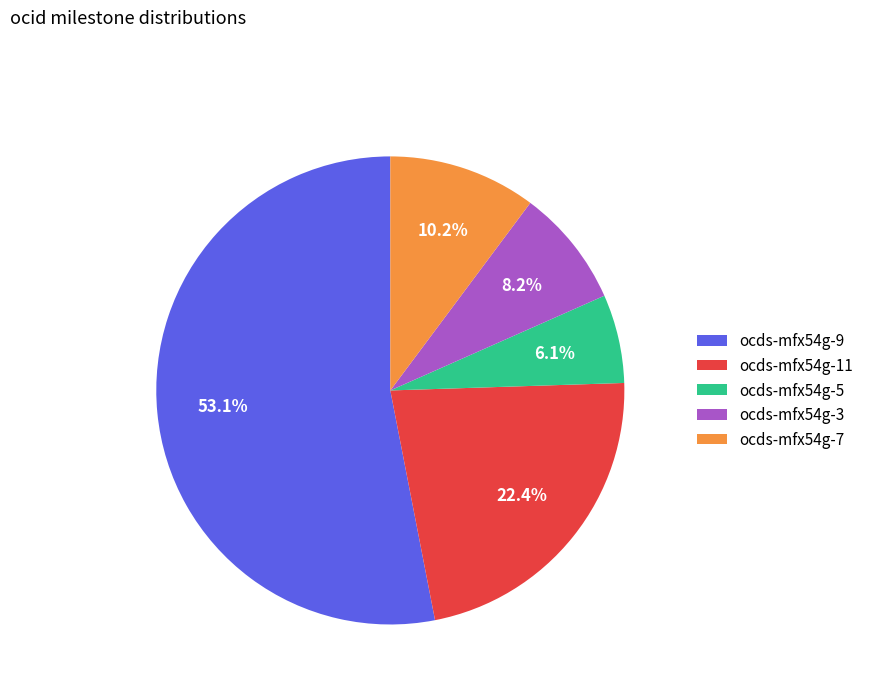

Approximately how many times larger is the value at ocds-mfx54g-9 compared to ocds-mfx54g-5?

8.7